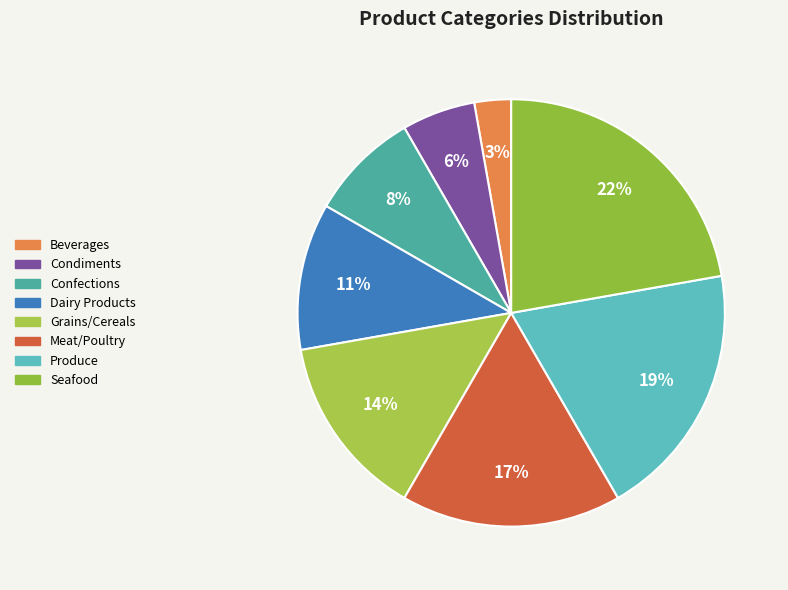

To the nearest percent, what portion does Dairy Products represent?

11%